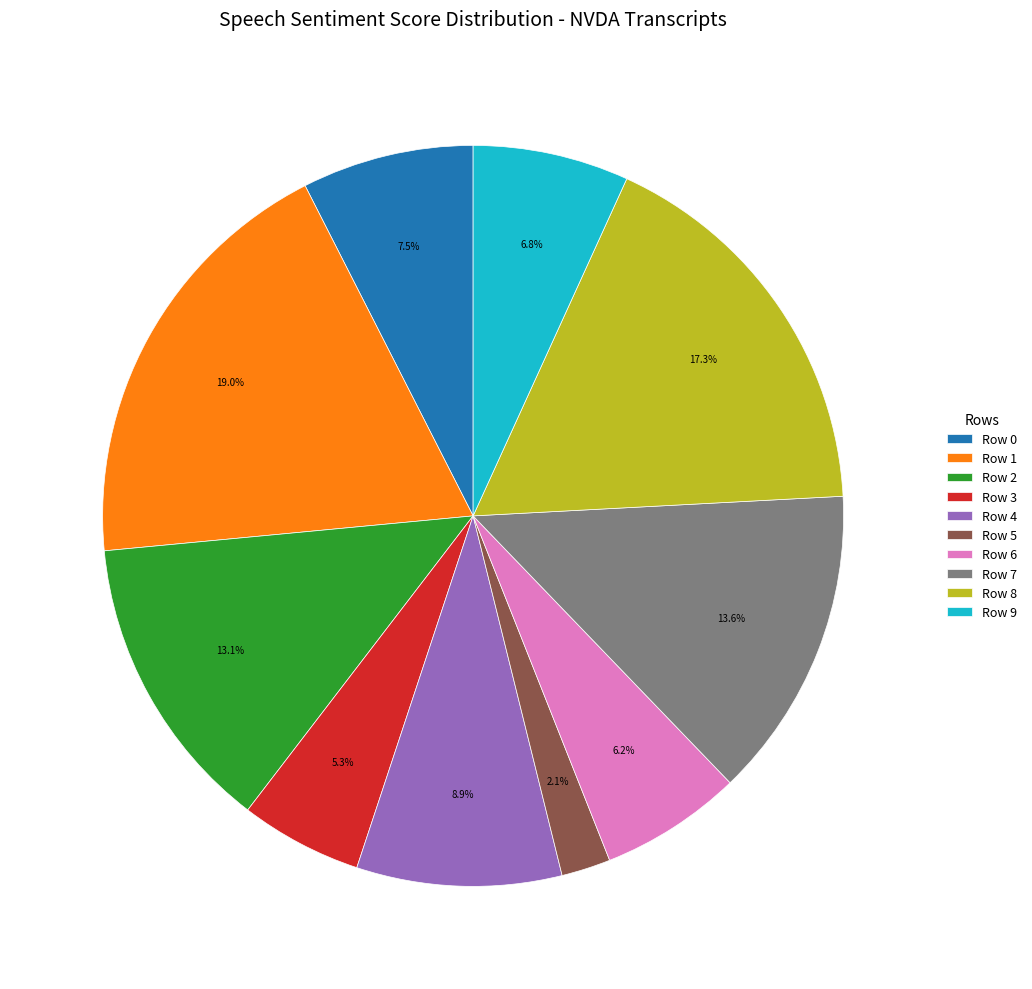

Which has a higher value, Row 3 or Row 1?

Row 1